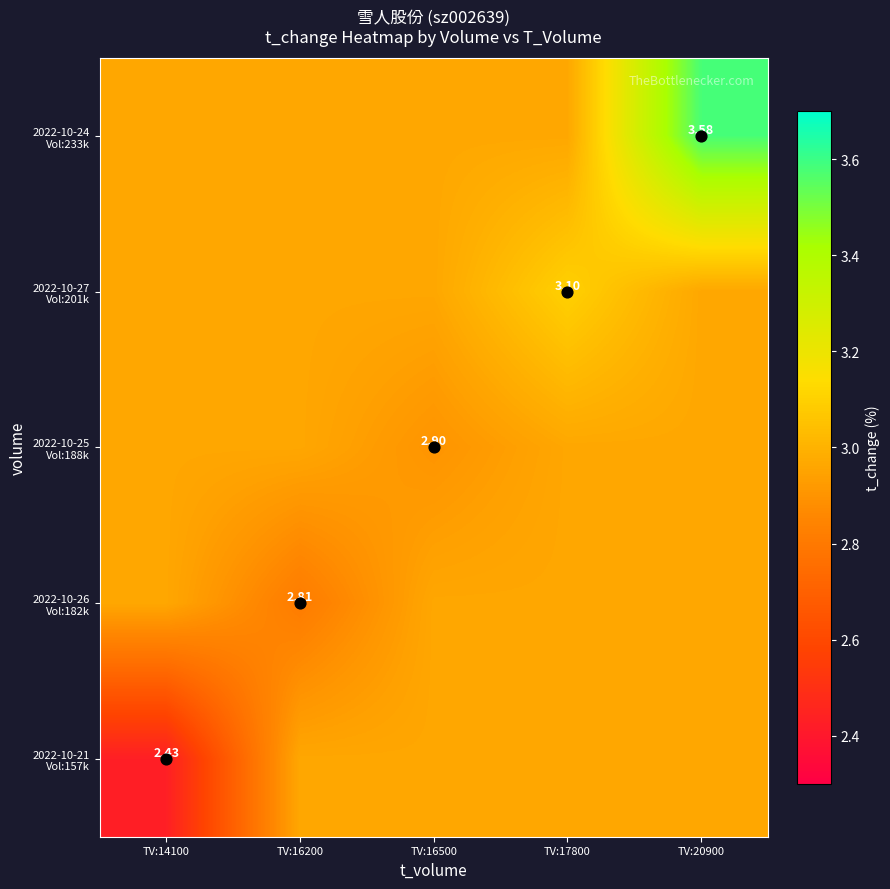

What is the greatest value displayed?

3.6